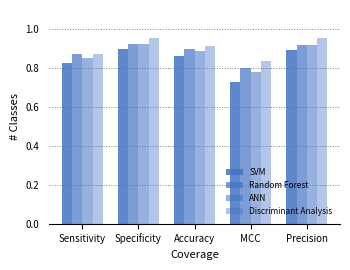

Is it true that SVM equals 0.6 at Accuracy?

False